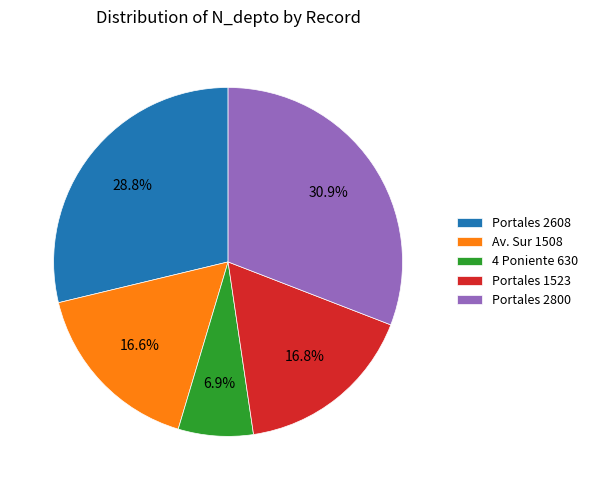

Does Portales 1523 represent more than half of the total?

No